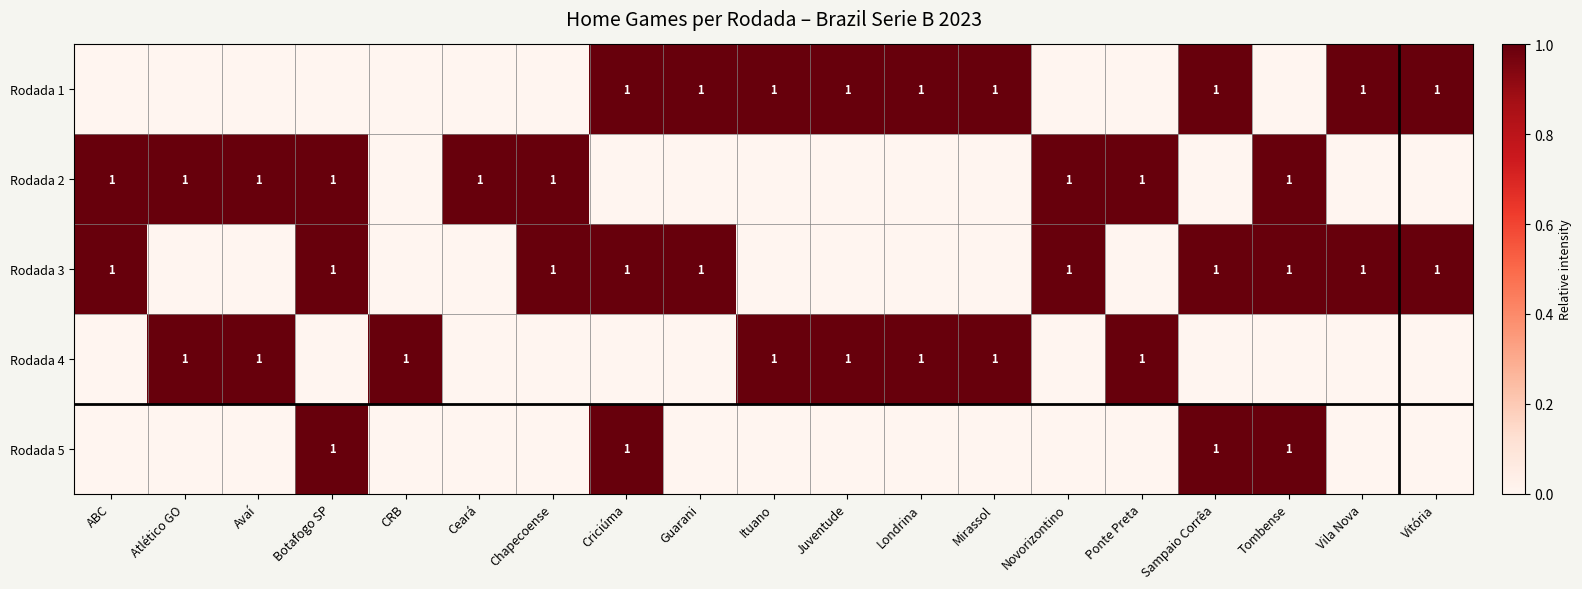

What is the difference between the highest and lowest values at Botafogo SP?

1